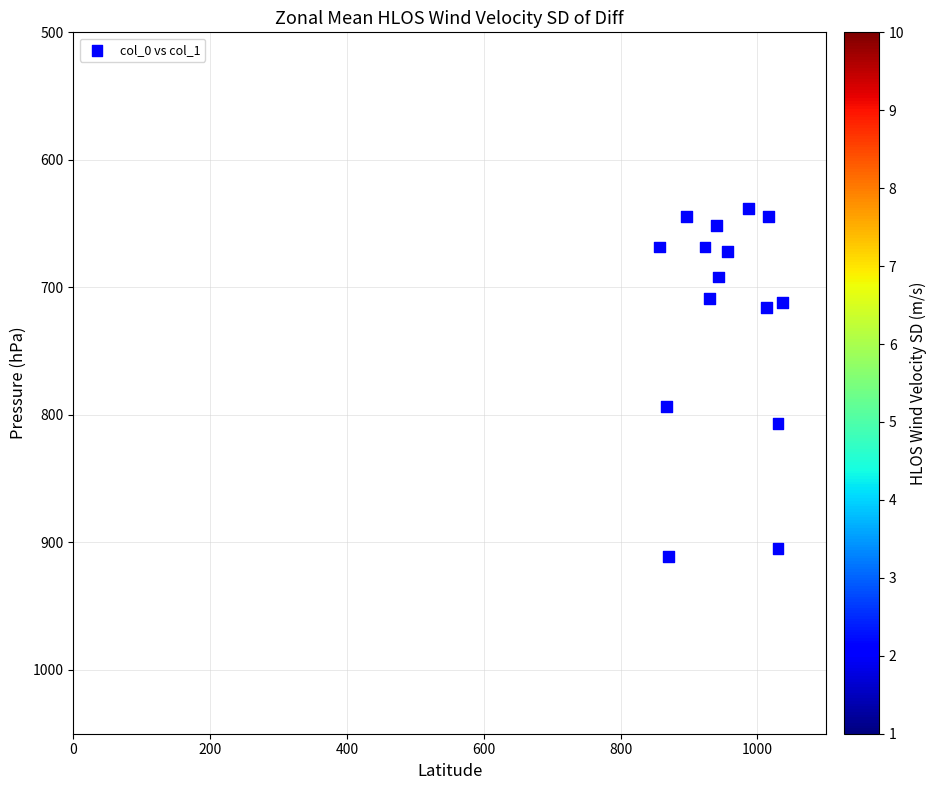

What is the range of X values (max minus min)?

180.0